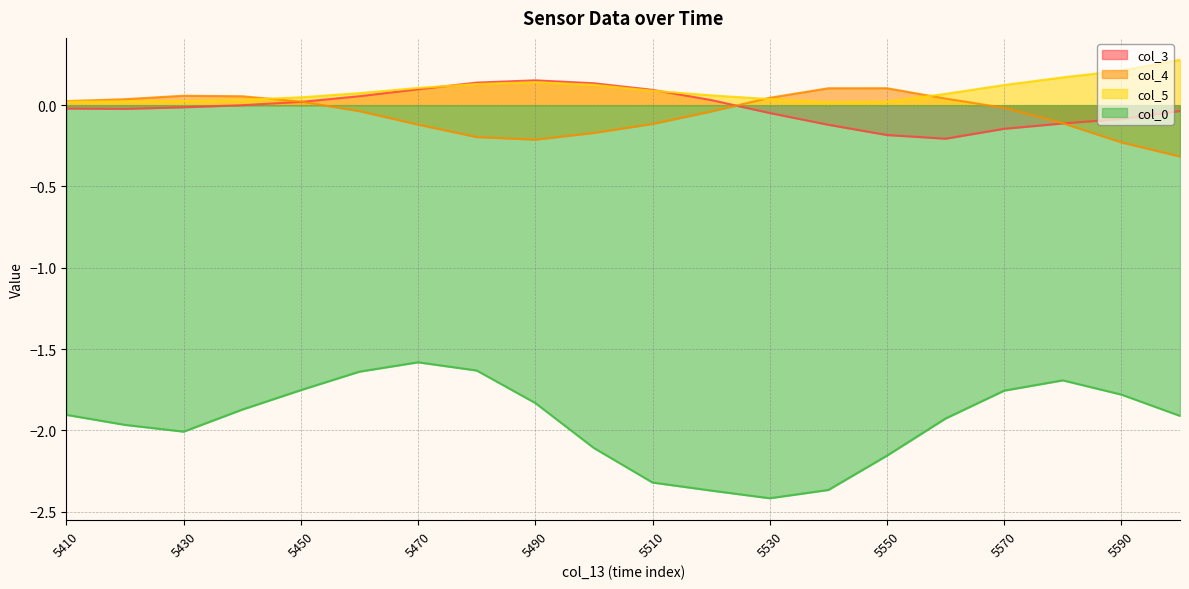

Which has a higher value, 5470 or 5440?

5470